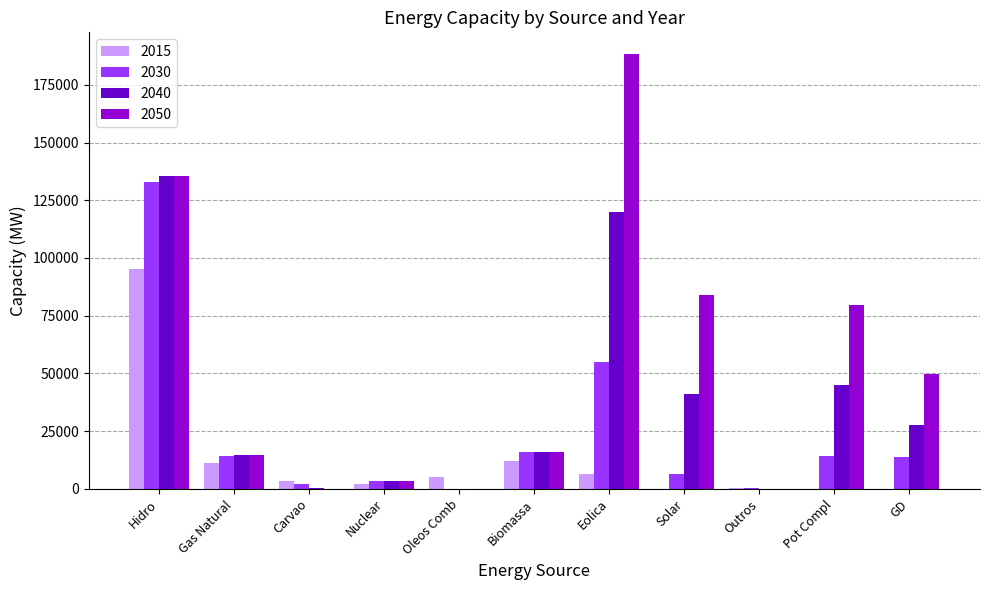

What is the average value of the 2015 series?

12355